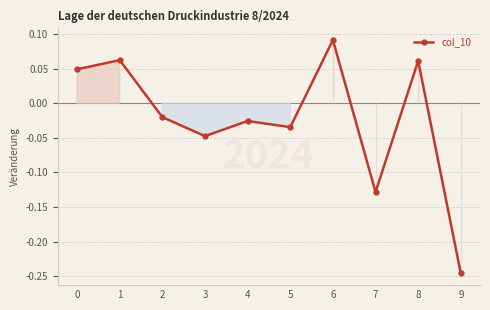

At which category does the chart reach its minimum across all series?

9